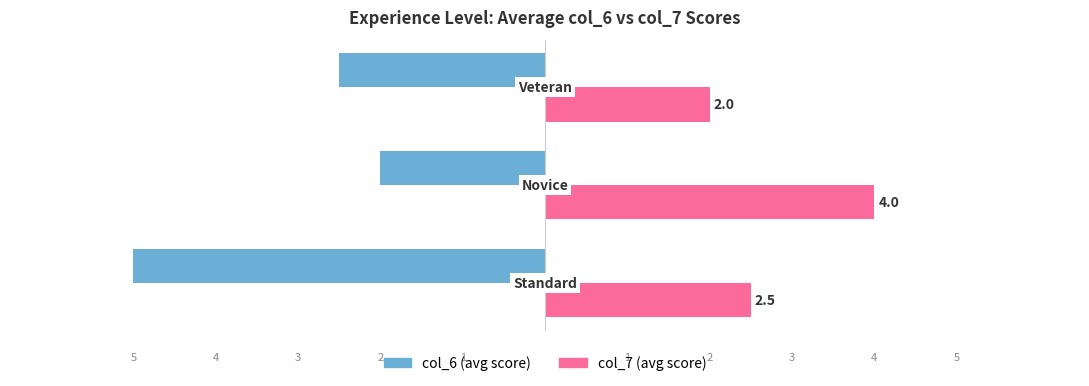

What is the minimum value shown in the chart?

-5.0